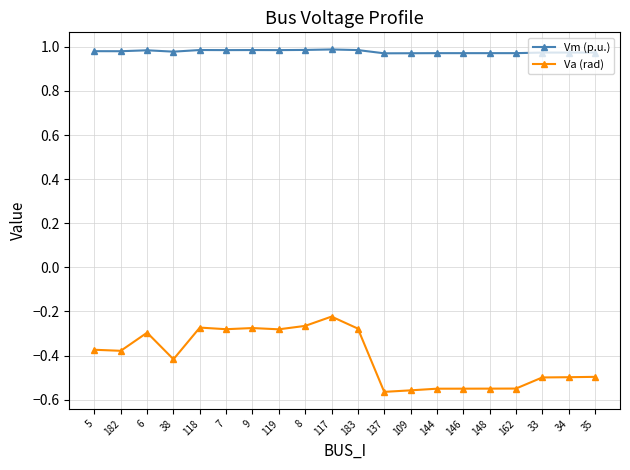

What is the spread (max minus min) of values at 5?

1.4